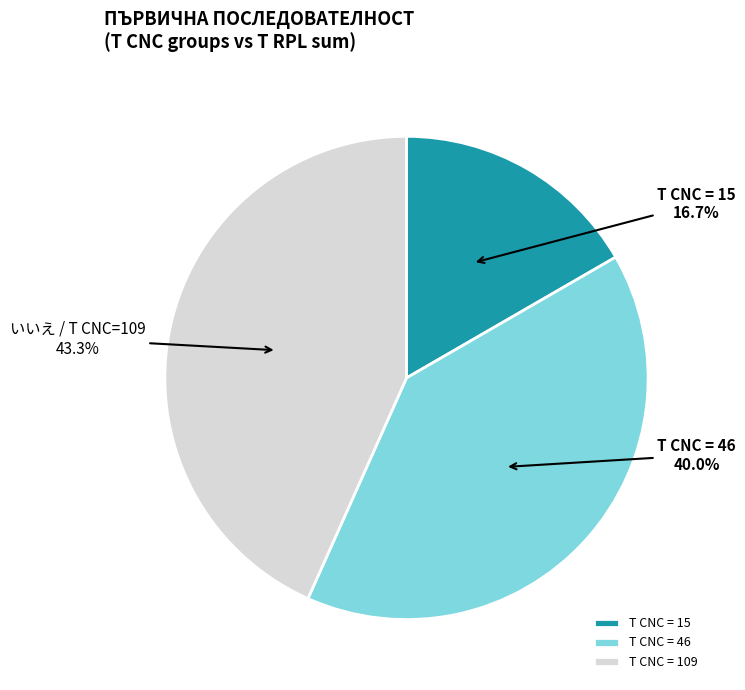

To the nearest percent, what is the average slice percentage?

33%